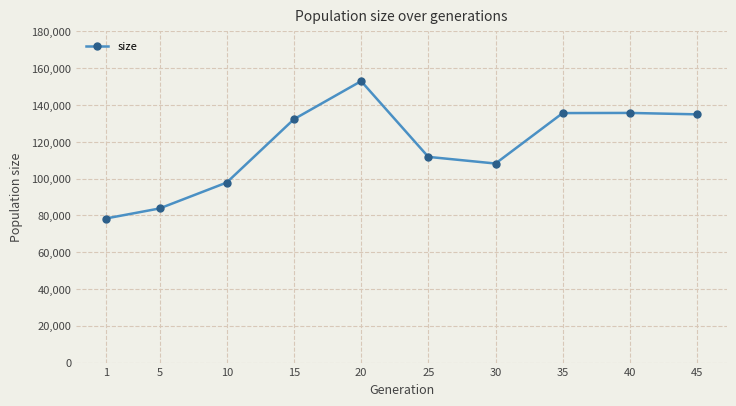

Read the value at 25.

111819